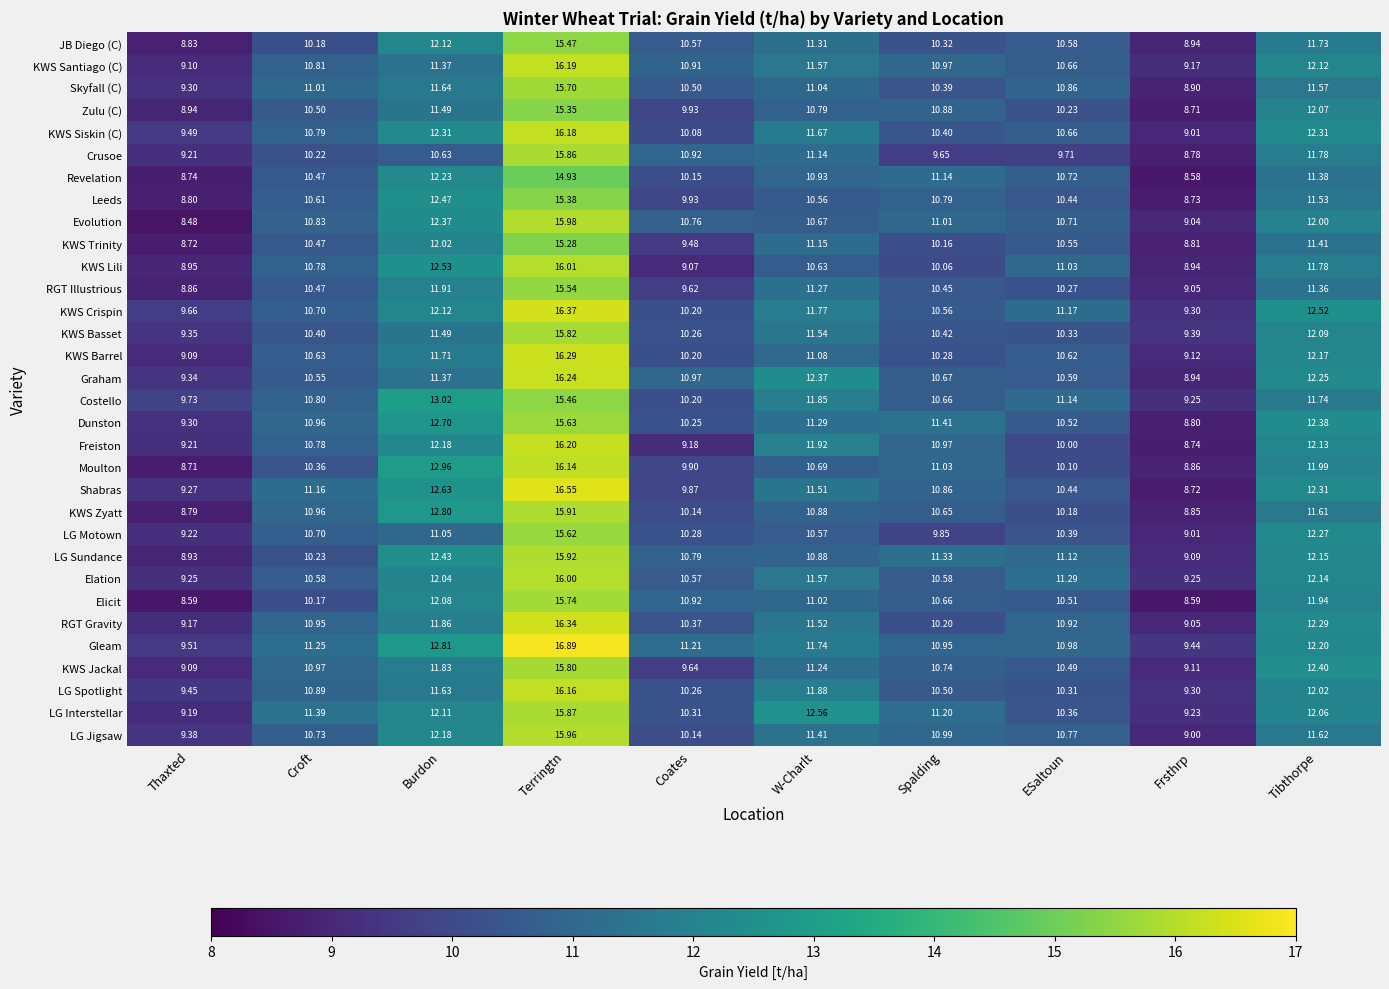

Which series has the widest spread of values?

Shabras